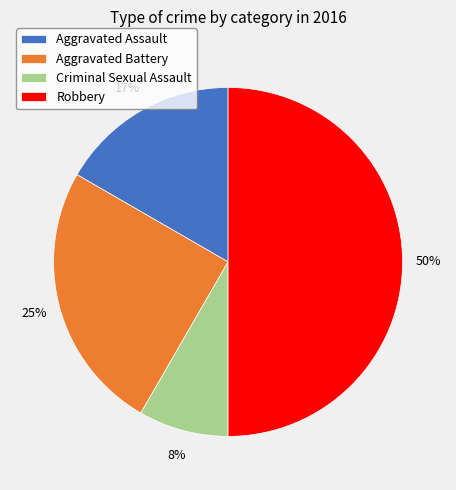

To the nearest percent, what percentage of the pie is Criminal Sexual Assault?

8%